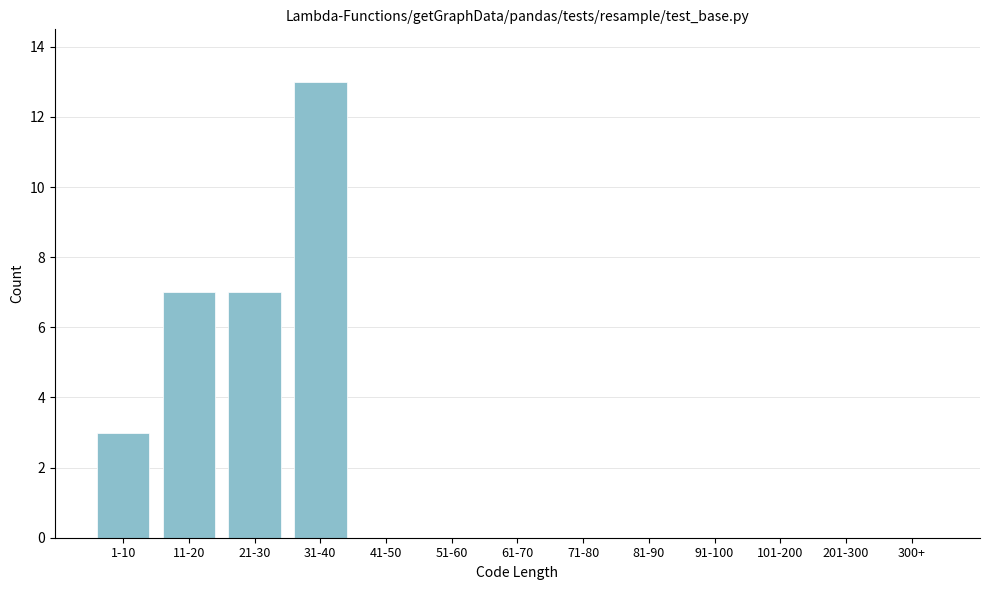

Reading left to right, extract all data points from this chart.

1-10=3	11-20=7	21-30=7	31-40=13	41-50=0	51-60=0	61-70=0	71-80=0	81-90=0	91-100=0	101-200=0	201-300=0	300+=0